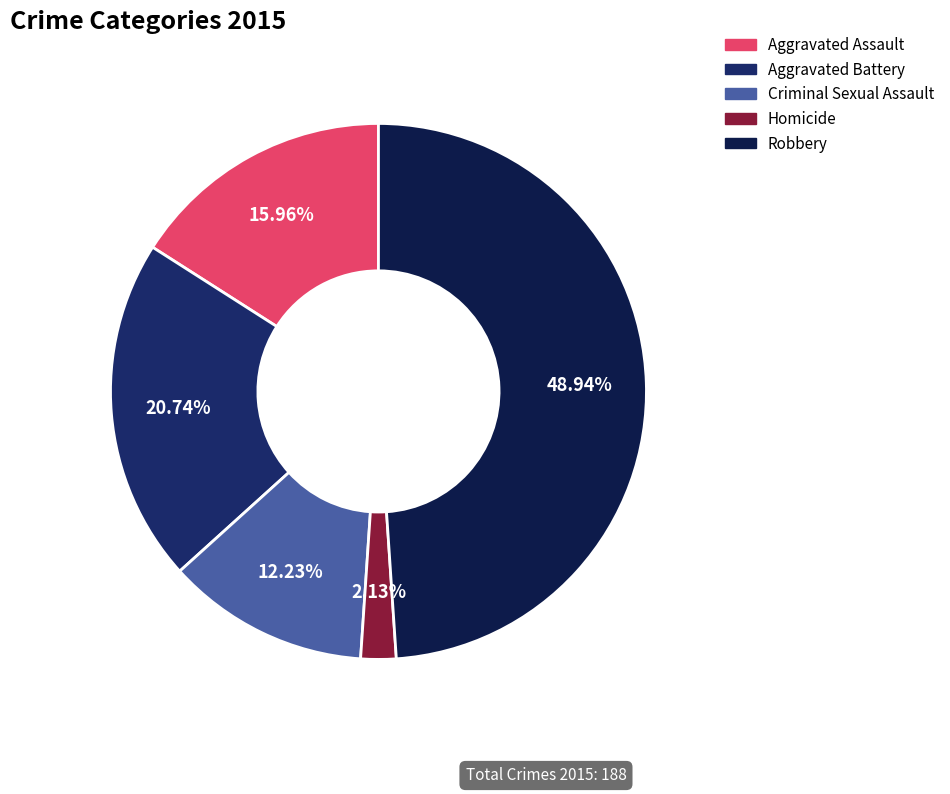

To the nearest percent, what is the average slice percentage?

20%